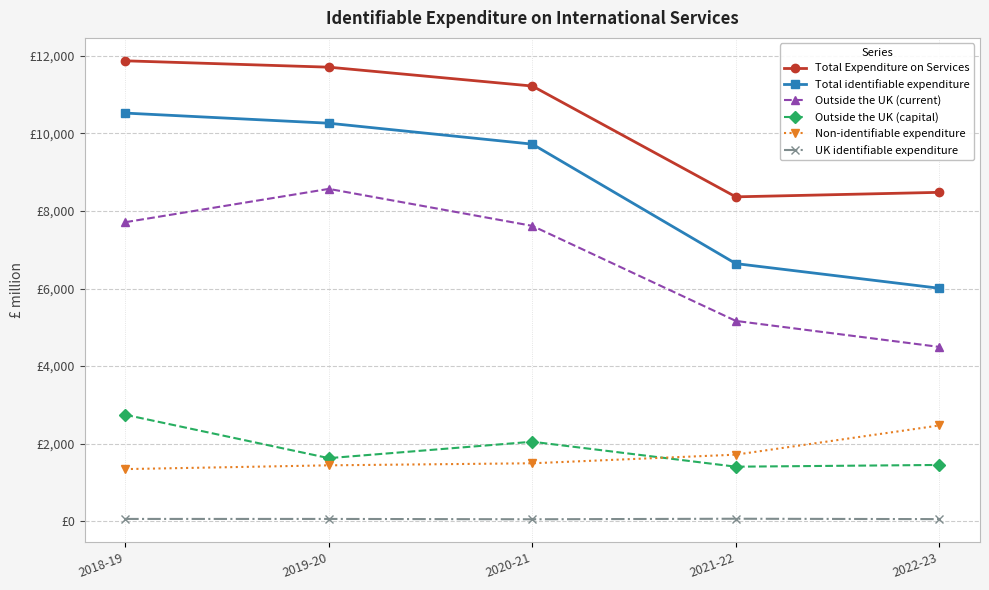

At which label does Non-identifiable expenditure first exceed 1497?

2021-22